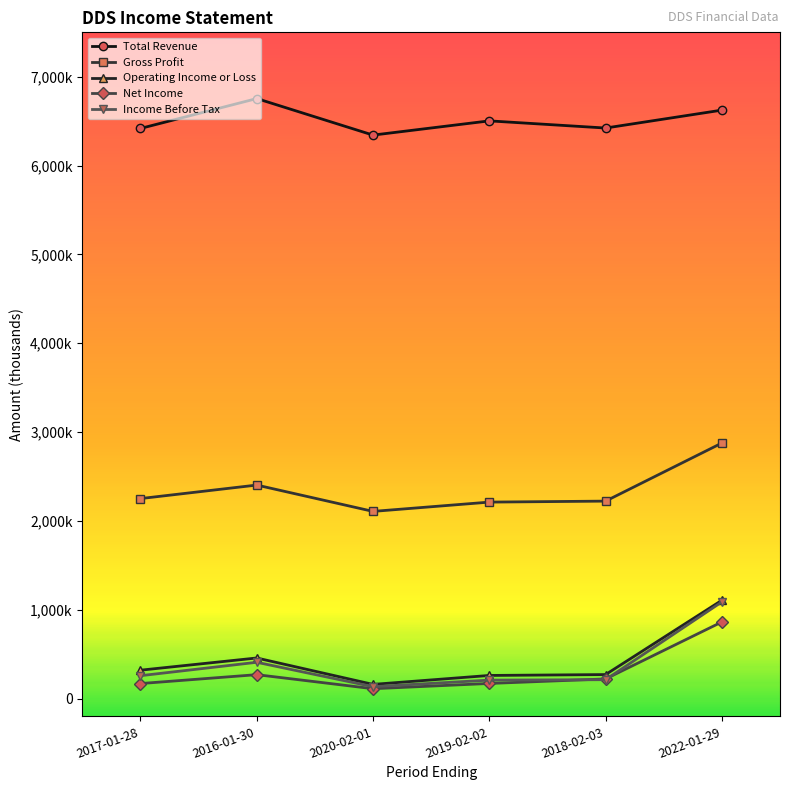

Between 2016-01-30 and 2020-02-01, which series saw the biggest shift?

Total Revenue